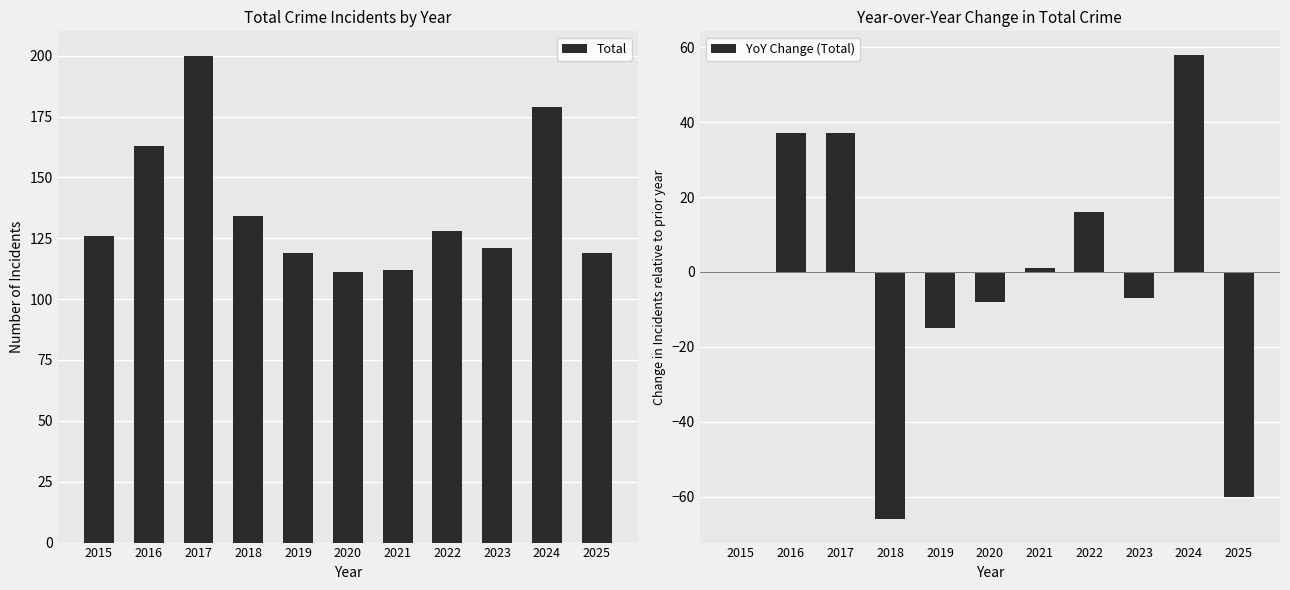

Reading right to left, what are all the values shown in this chart?

Total: 119	179	121	128	112	111	119	134	200	163	126
YoY Change (Total): -60	58	-7	16	1	-8	-15	-66	37	37	0